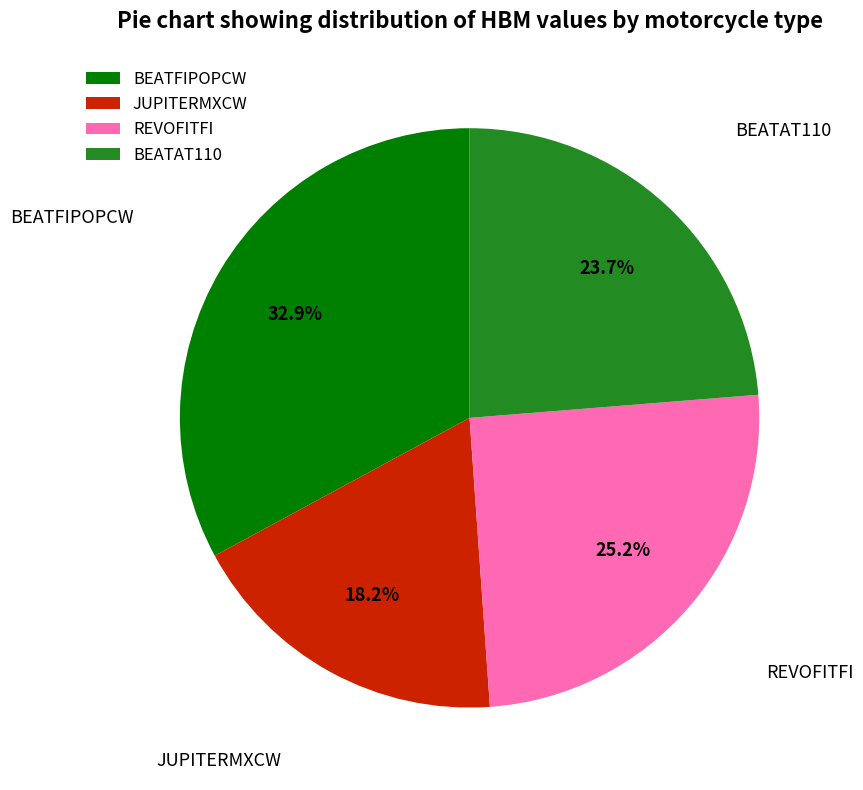

Is there any slice that represents more than half of the pie?

No